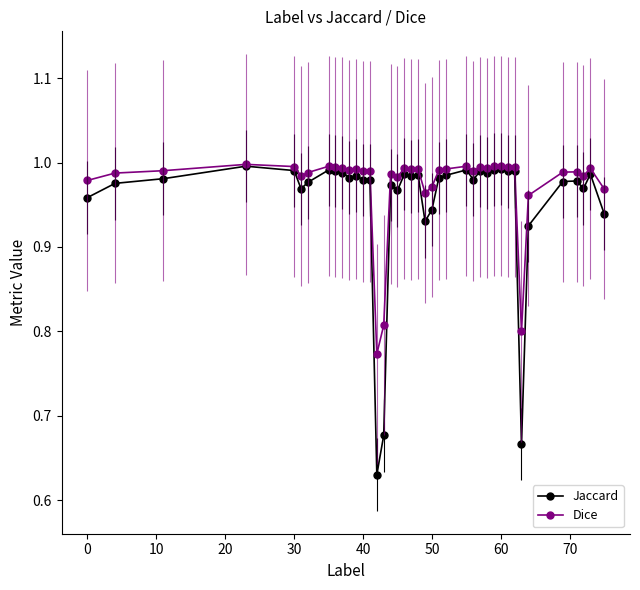

Which series has the largest range (max minus min)?

Jaccard